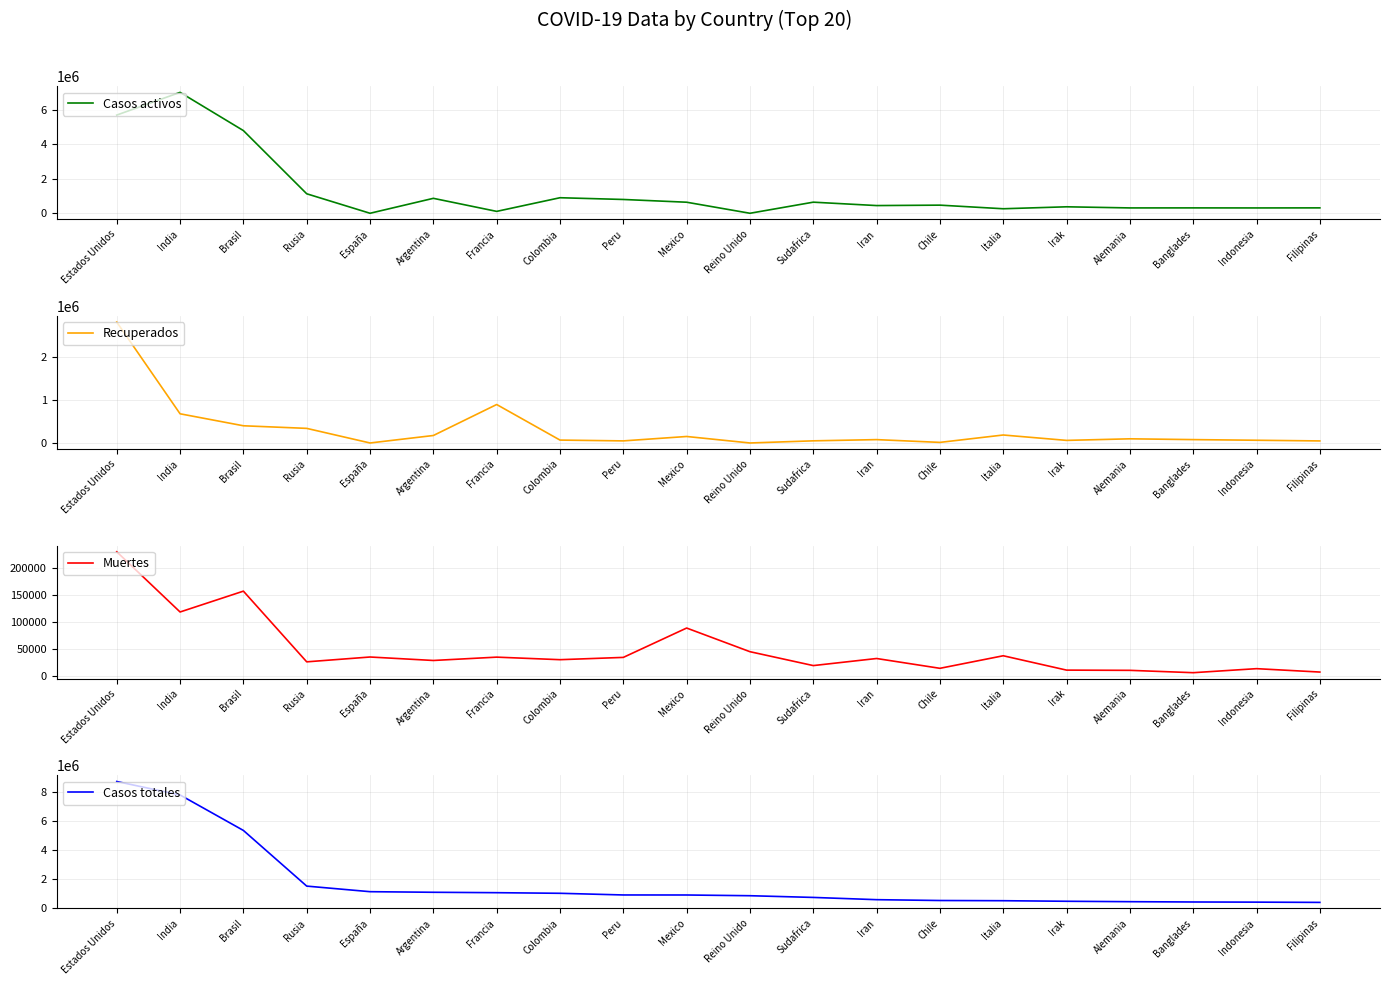

Is this an area chart (filled region under the line)?

No